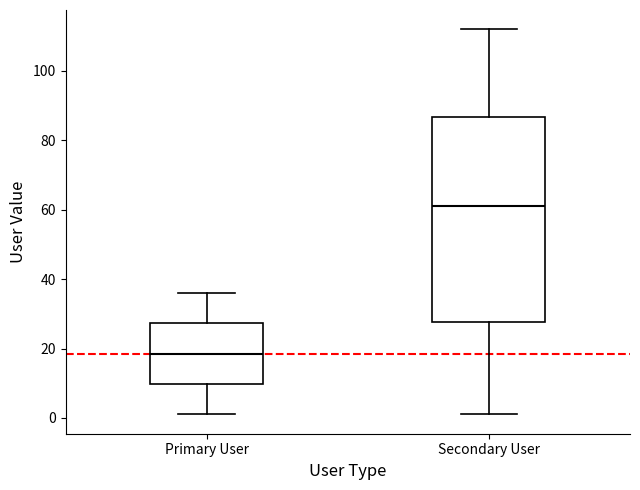

Where is the upper edge of the box for Secondary User on the y-axis? The values are not printed on the chart, so give them approximately, as read against the axis.

86